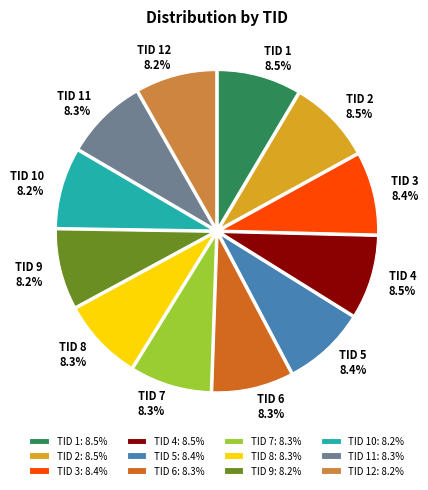

What is the ratio of the value at TID 4: 8.5% to the value at TID 3: 8.4%?

1.0